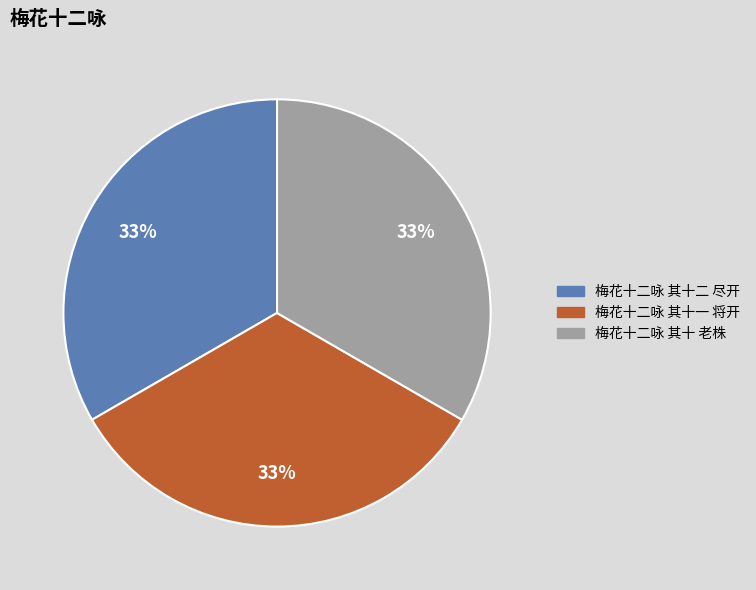

Approximately how many times larger is the value at 梅花十二咏 其十 老株 compared to 梅花十二咏 其十二 尽开?

1.0